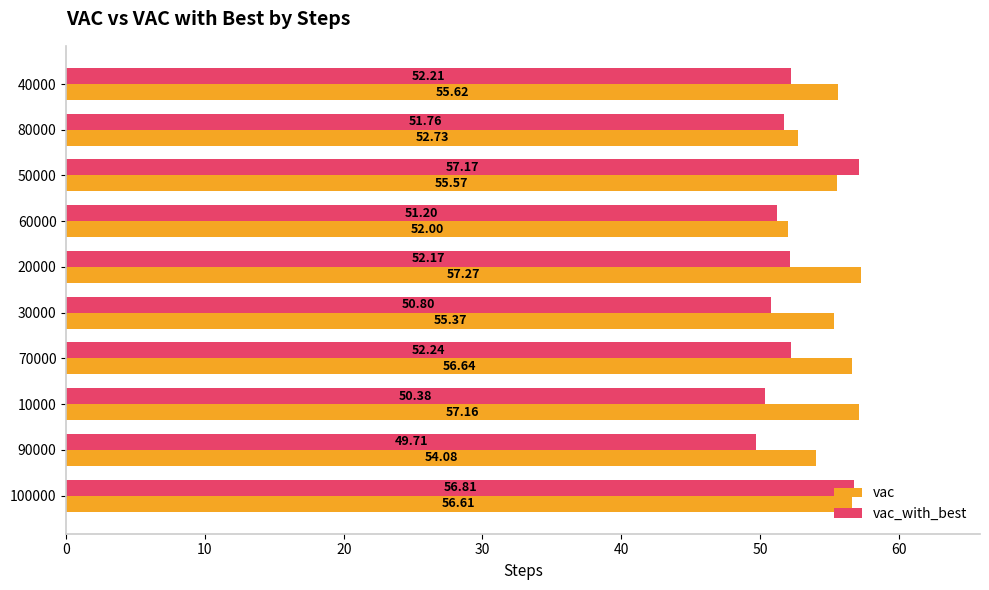

Is the value of vac_with_best at 100000 greater than the value of vac at 100000?

Yes